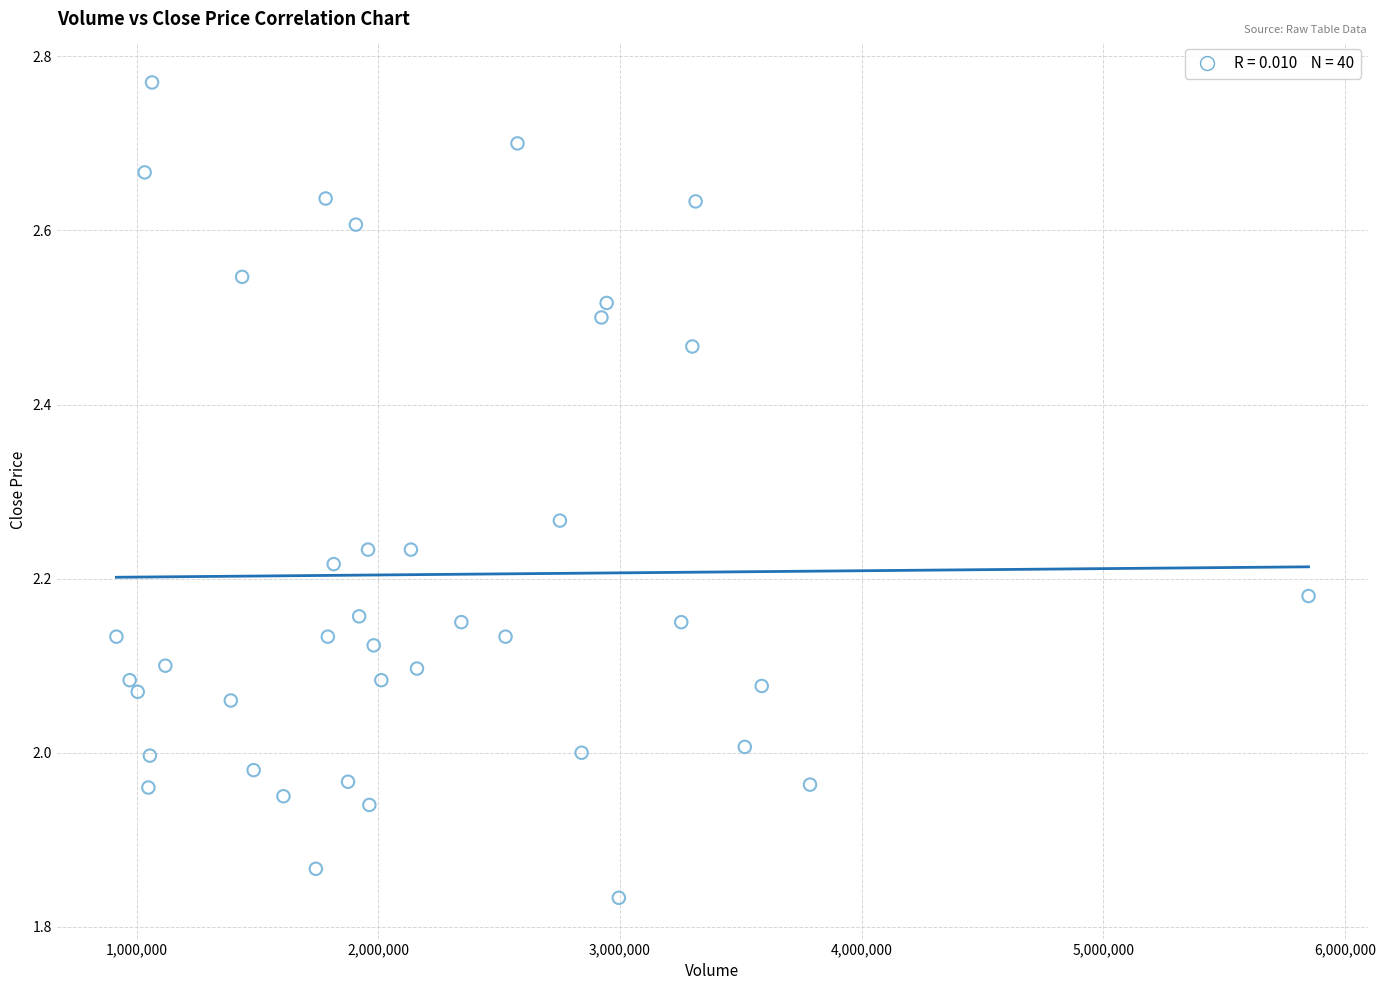

What is the range of Y values (max minus min)?

0.9